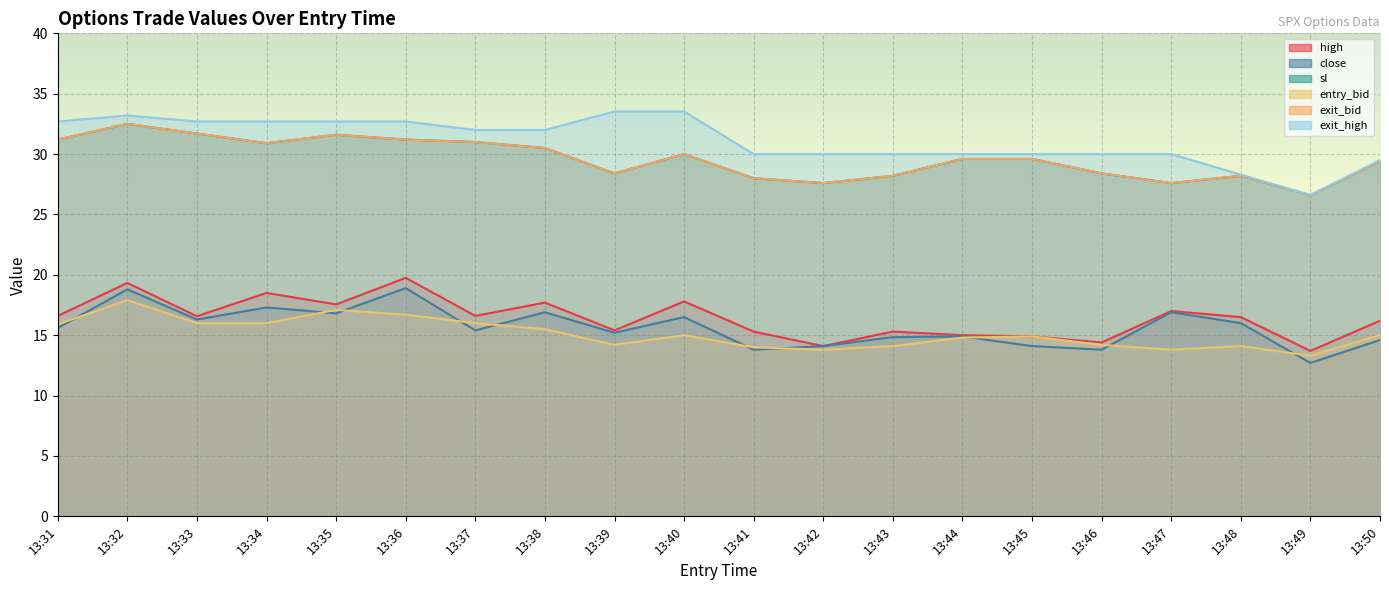

True or false: exit_bid has more than 0 points higher than both neighbors.

True